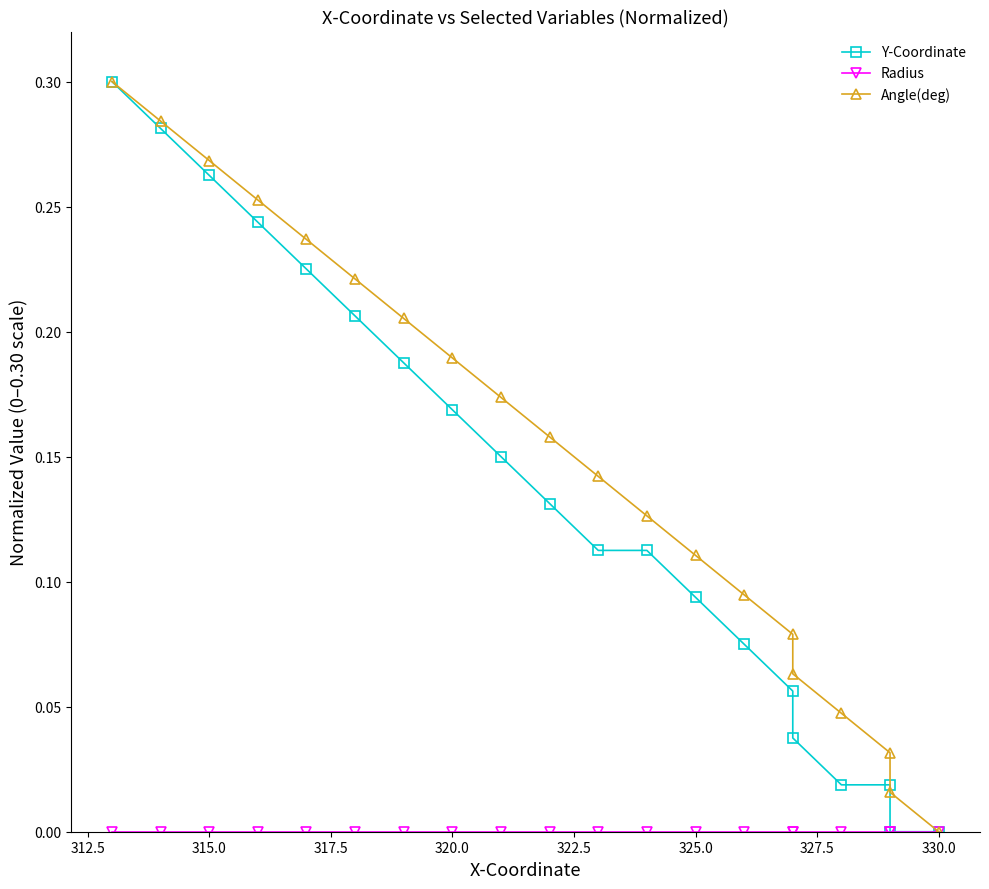

Which series has the widest spread of values?

Y-Coordinate